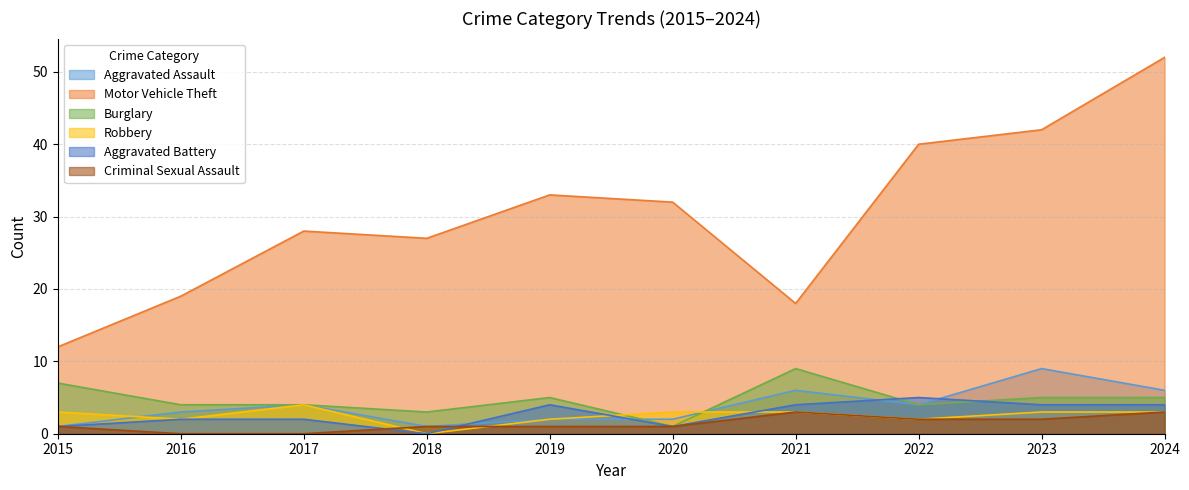

Reading right to left, extract all data points from this chart.

Aggravated Assault: 6	9	4	6	2	2	1	4	3	1
Motor Vehicle Theft: 52	42	40	18	32	33	27	28	19	12
Burglary: 5	5	4	9	1	5	3	4	4	7
Robbery: 3	3	2	3	3	2	0	4	2	3
Aggravated Battery: 4	4	5	4	1	4	0	2	2	1
Criminal Sexual Assault: 3	2	2	3	1	1	1	0	0	1